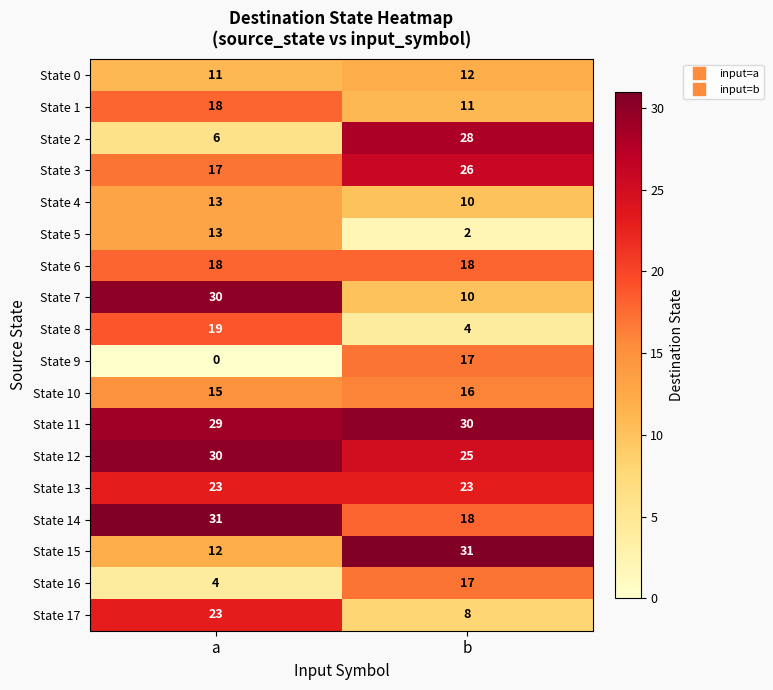

Rank the categories by State 7 value from highest to lowest.

a, b